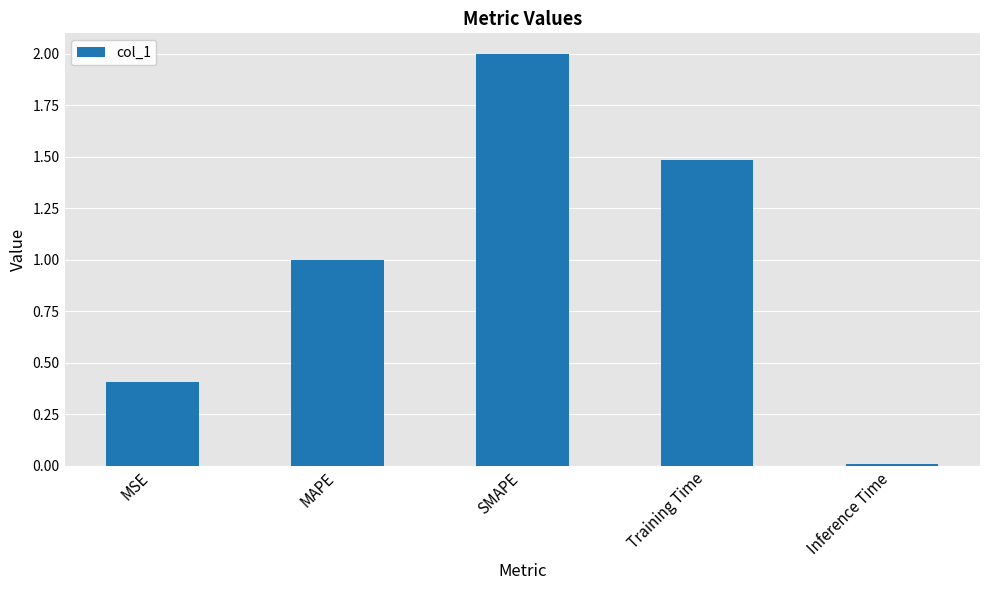

What is the change in value from MSE to MAPE?

+0.6